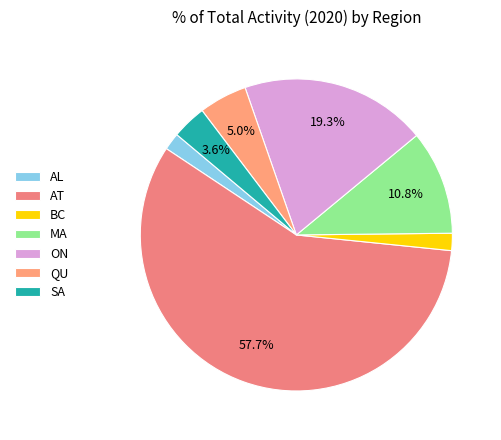

Rank the categories by value from highest to lowest.

AT, ON, MA, QU, SA, AL, BC